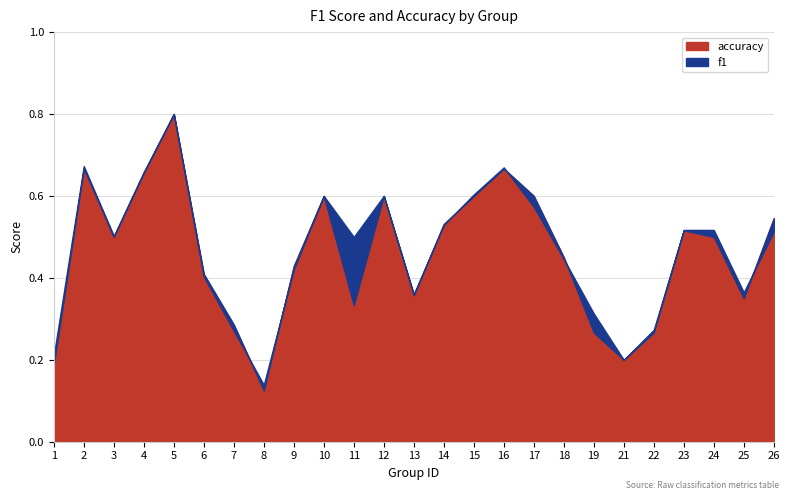

How many times do accuracy and f1 cross each other?

7